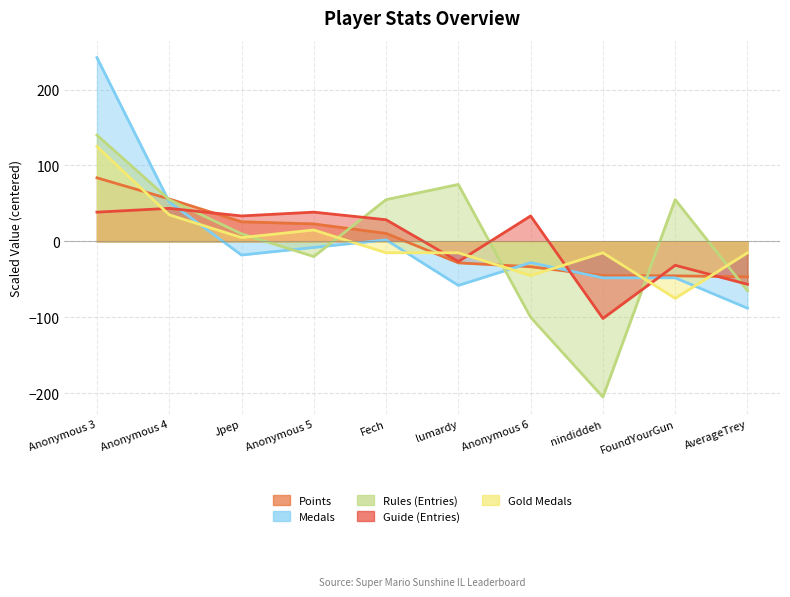

True or false: Medals has more than 0 interior local peaks.

True